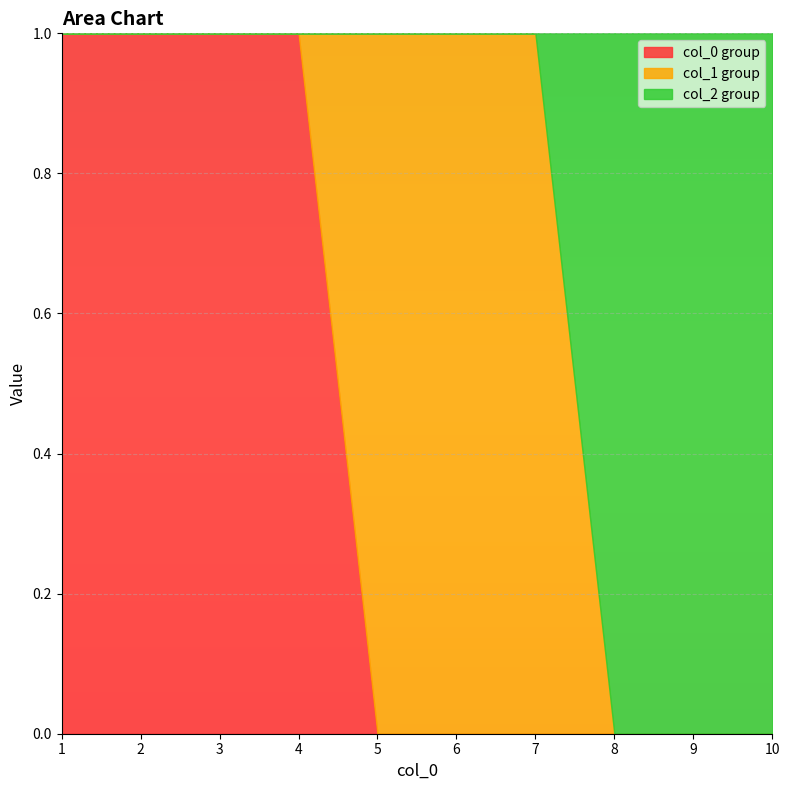

Where do 0 and 1 first cross each other?

4 and 5